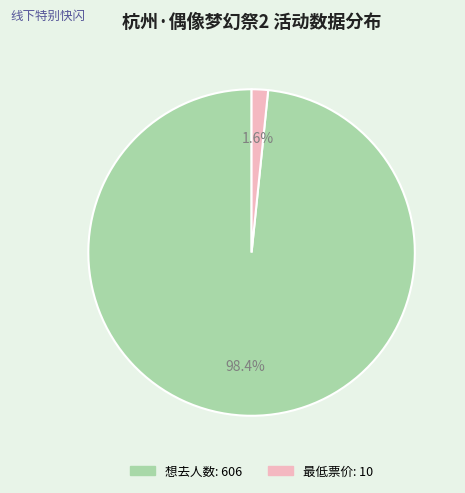

Which slice is the largest?

想去人数